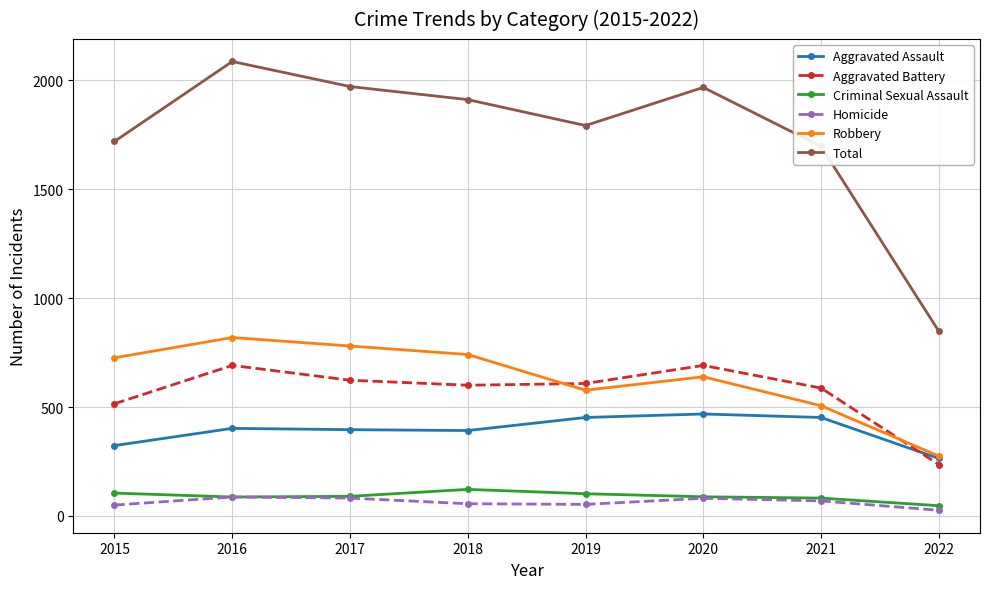

Which series has the largest range (max minus min)?

Total